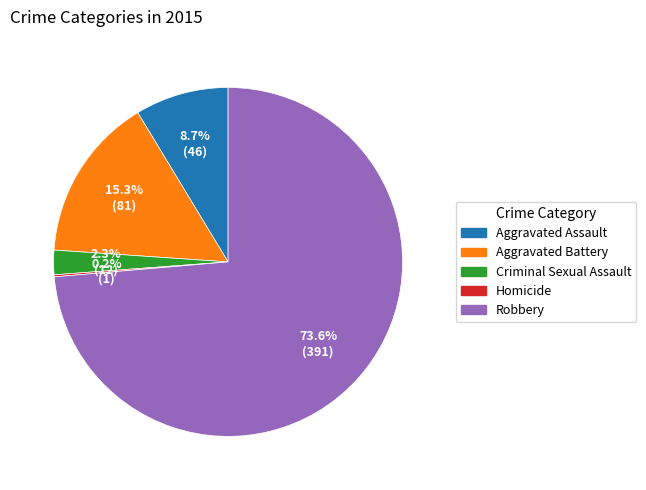

What is the largest slice in the pie chart?

Robbery